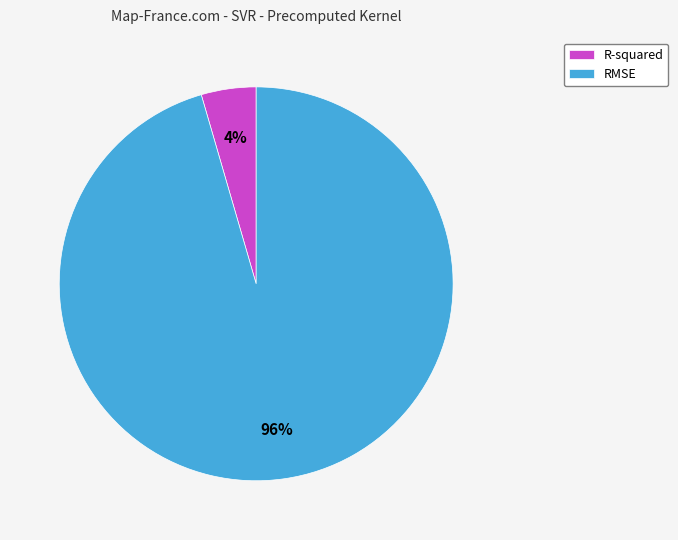

Which slice is the largest?

RMSE